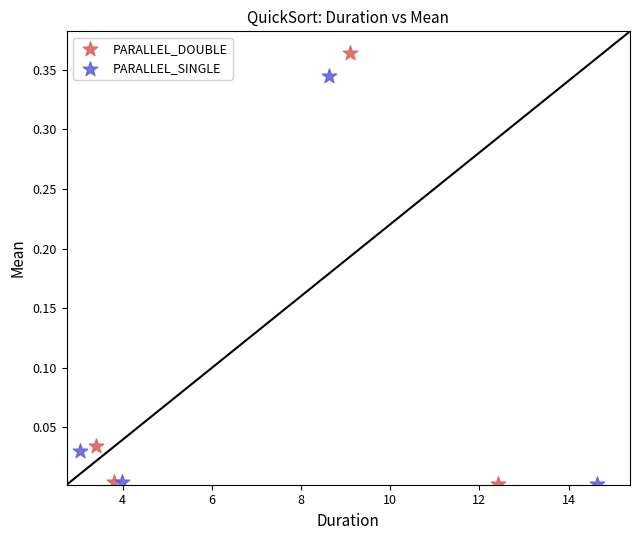

Which series contains the highest Y value?

PARALLEL_DOUBLE